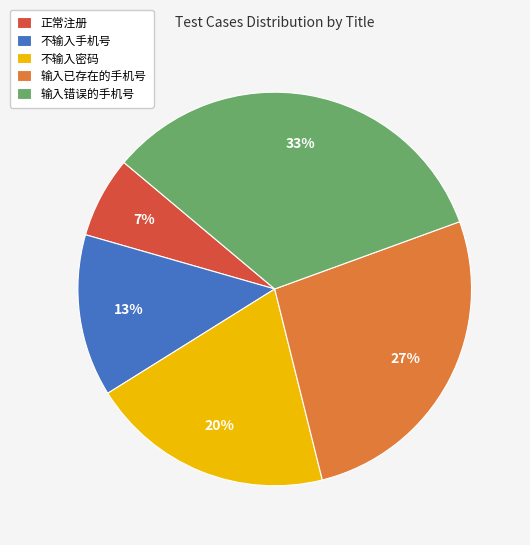

How many slices are in this pie chart?

5